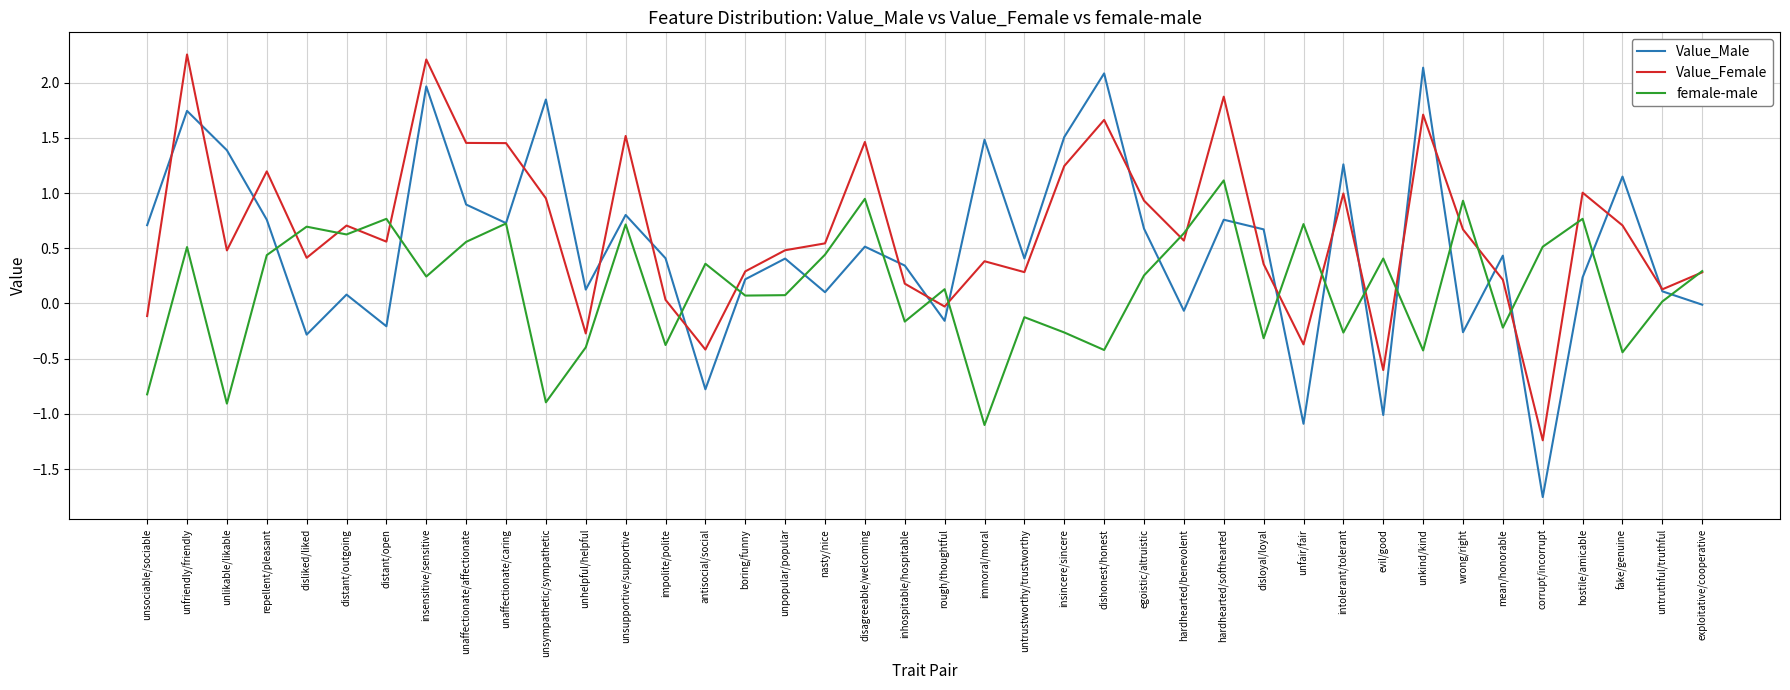

Which category has the lowest value in the female-male series?

immoral/moral